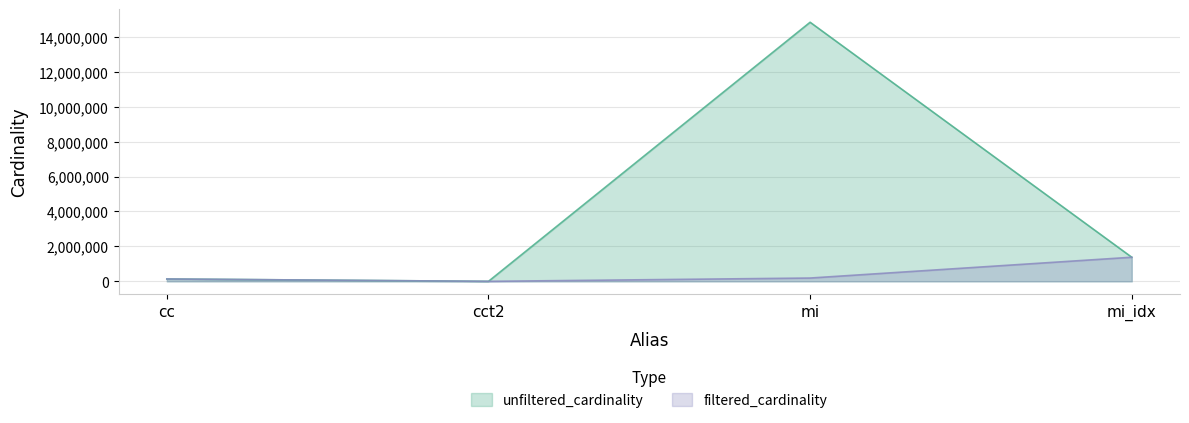

How many data points in filtered_cardinality are above 188971?

1